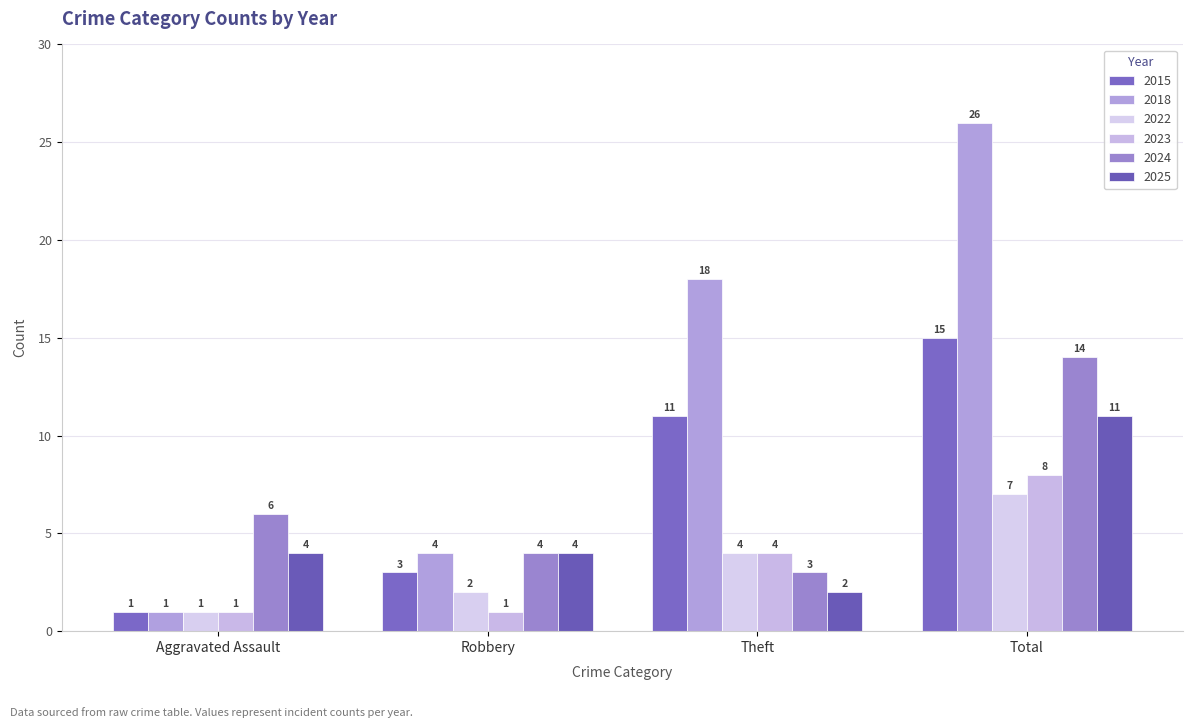

Which category has the highest value in the 2025 series?

Total